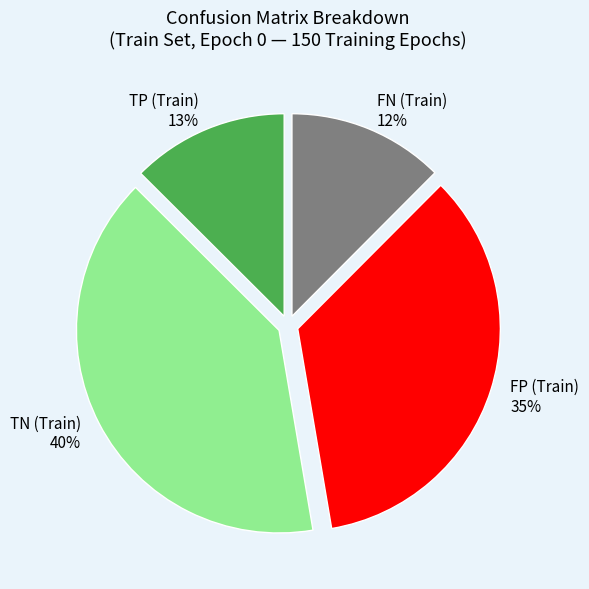

How many segments does this pie chart have?

4